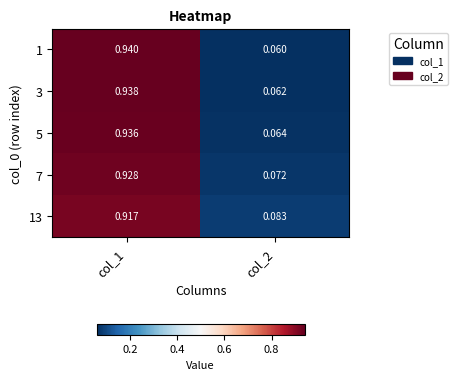

What is the total value across all series at col_1?

4.7